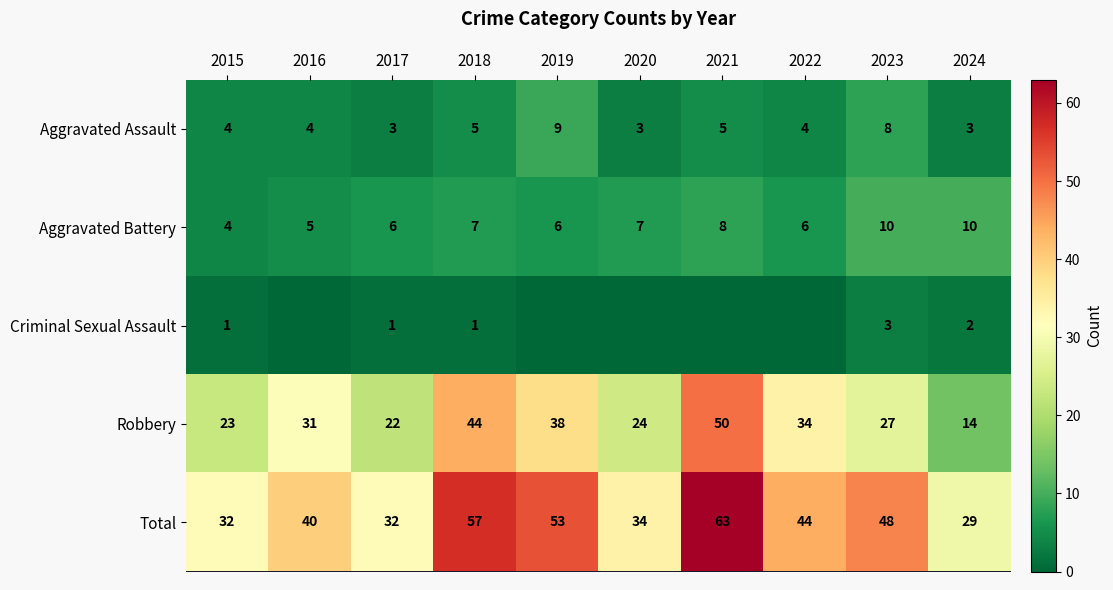

How many values in the Aggravated Assault series are below 4?

3